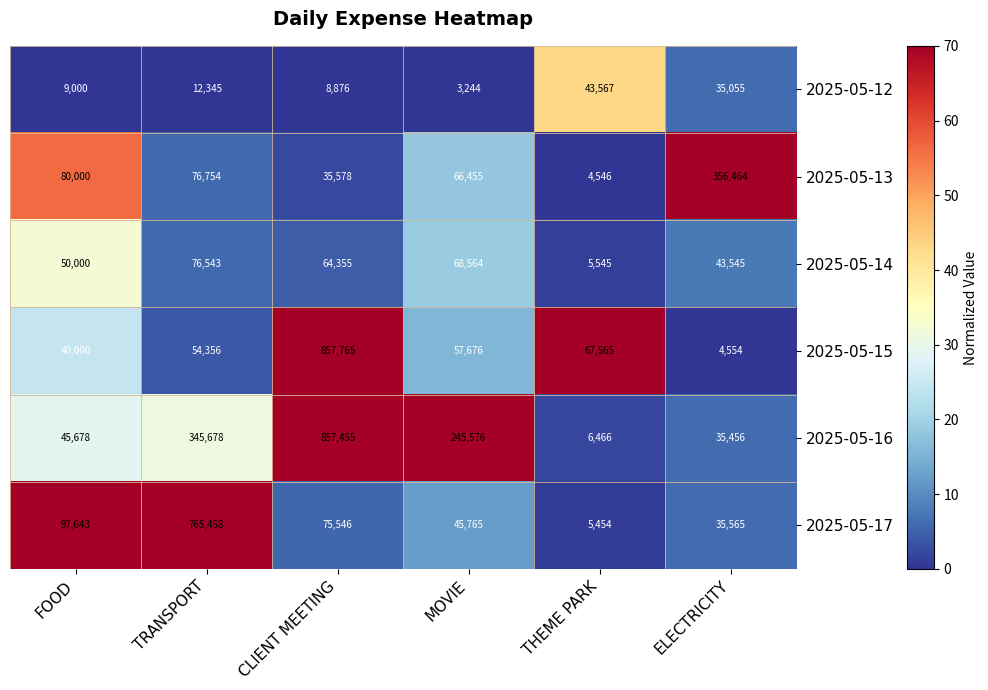

Which category has the lowest value in the 2025-05-13 series?

THEME PARK